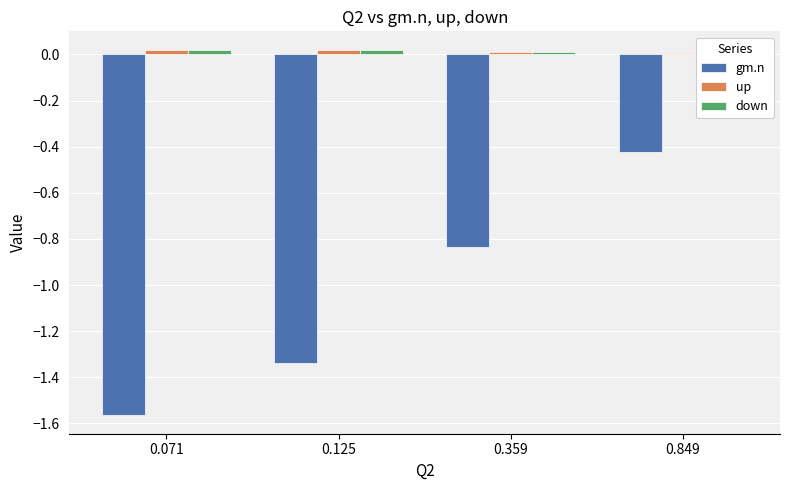

Reading left to right, what are all the values shown in this chart?

gm.n: -1.6	-1.3	-0.8	-0.4
up: 0.0	0.0	0.0	0.0
down: 0.0	0.0	0.0	0.0